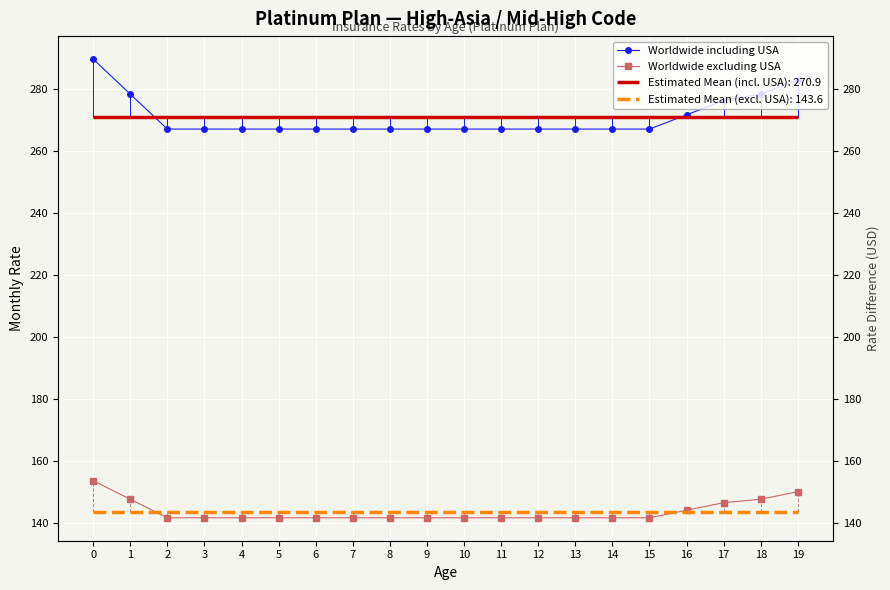

True or false: Worldwide including USA has a value of 267.2 at 10.

True